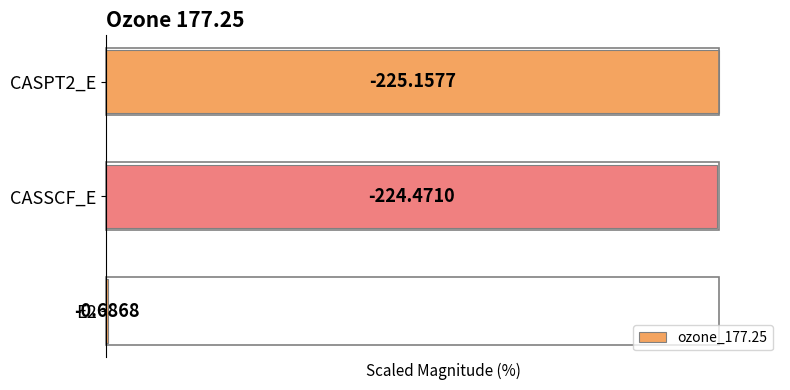

What is the difference between the maximum and minimum values?

99.7